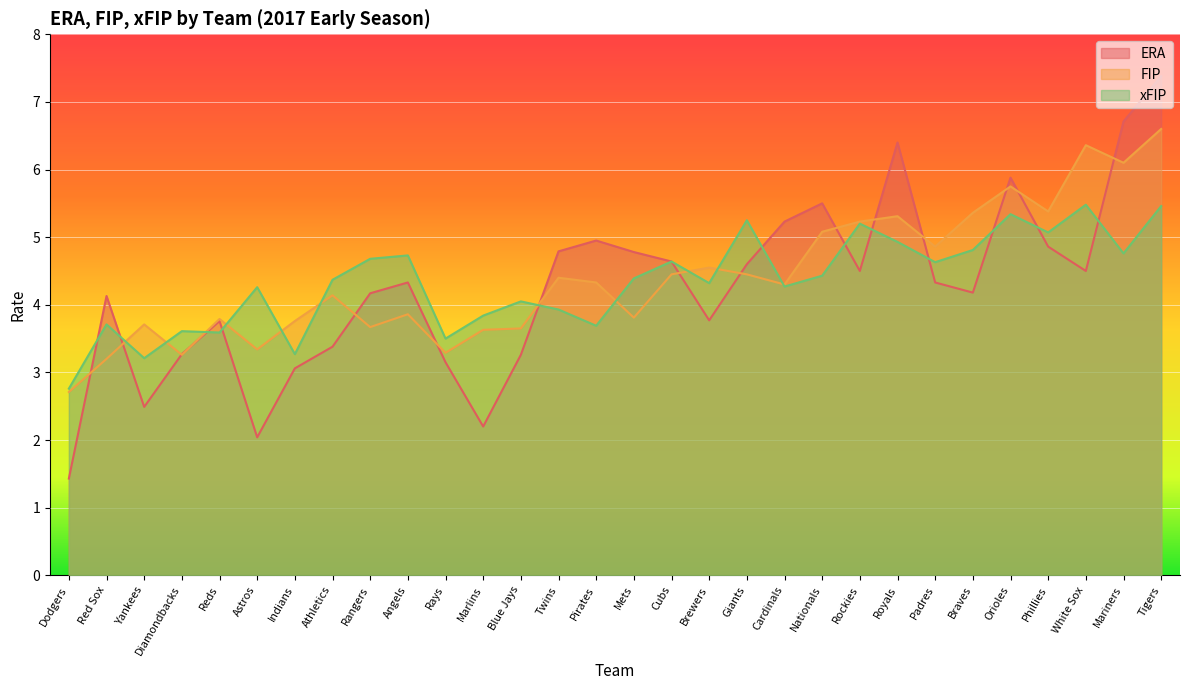

How many values in the xFIP series exceed 4?

20